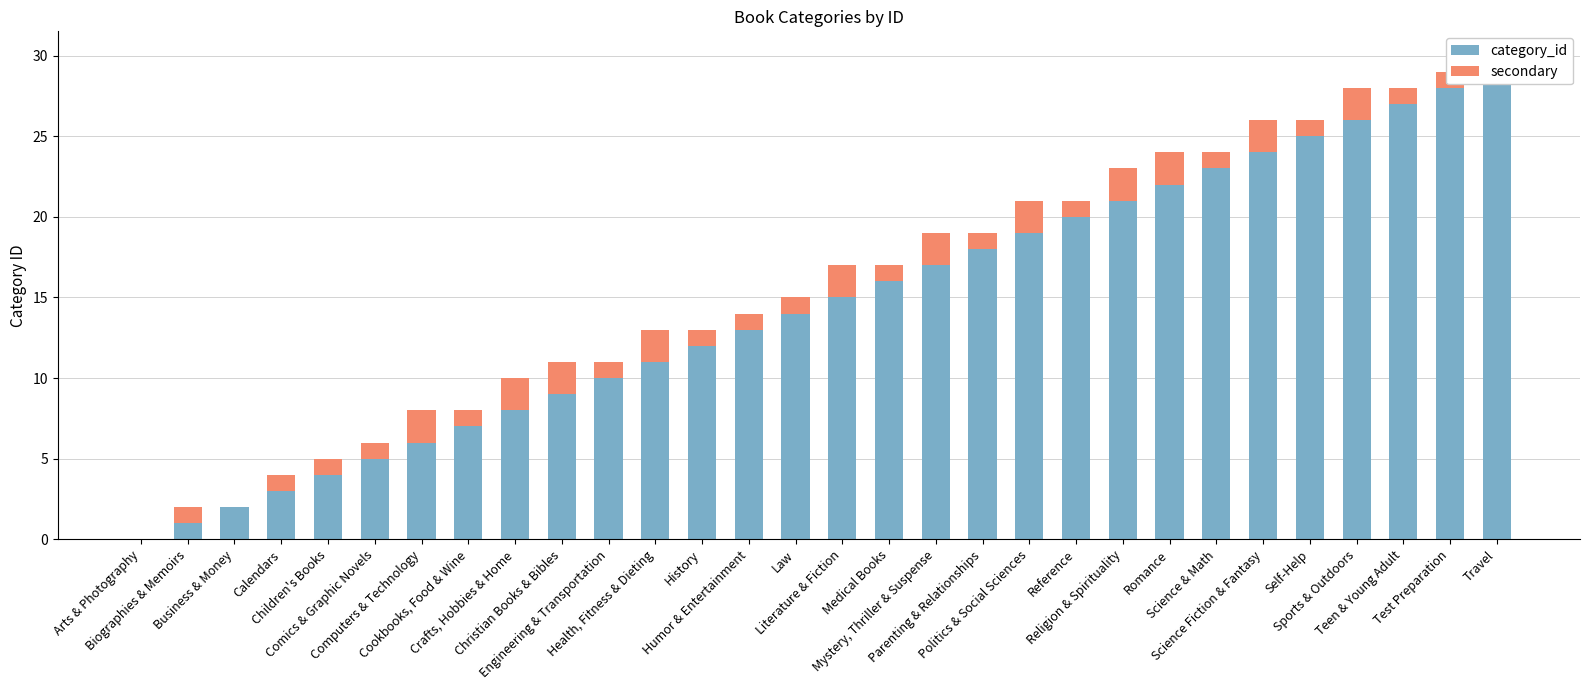

Rank the categories by category_id value from lowest to highest.

Arts & Photography, Biographies & Memoirs, Business & Money, Calendars, Children's Books, Comics & Graphic Novels, Computers & Technology, Cookbooks, Food & Wine, Crafts, Hobbies & Home, Christian Books & Bibles, Engineering & Transportation, Health, Fitness & Dieting, History, Humor & Entertainment, Law, Literature & Fiction, Medical Books, Mystery, Thriller & Suspense, Parenting & Relationships, Politics & Social Sciences, Reference, Religion & Spirituality, Romance, Science & Math, Science Fiction & Fantasy, Self-Help, Sports & Outdoors, Teen & Young Adult, Test Preparation, Travel